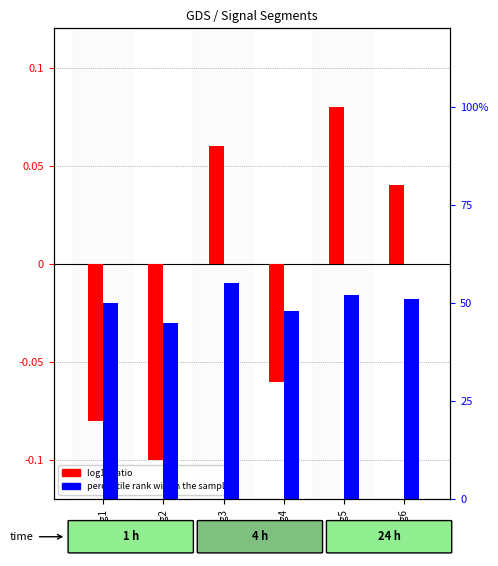

What is the minimum value for percentile rank within the sample?

45.0